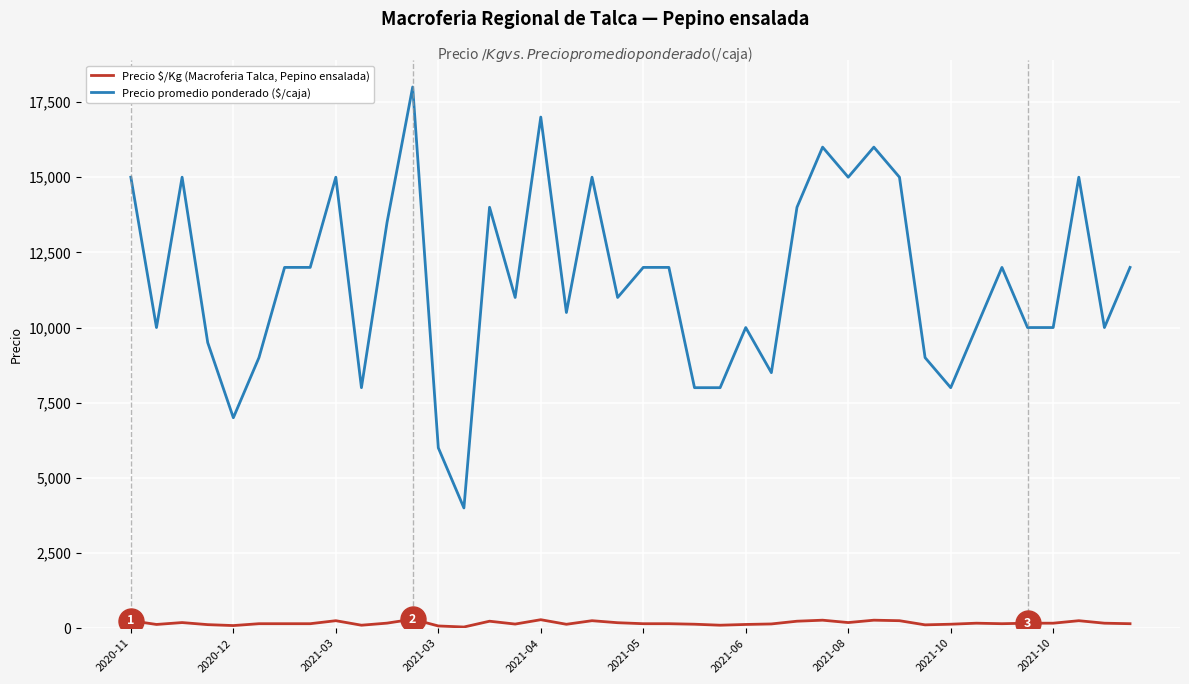

What is the difference between the second highest and second lowest values in the Precio $/Kg (Macroferia Talca, Pepino ensalada) series?

208